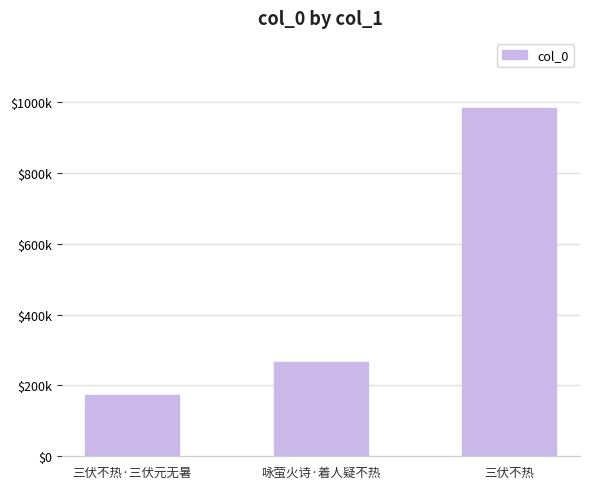

Does the chart contain any negative values?

No